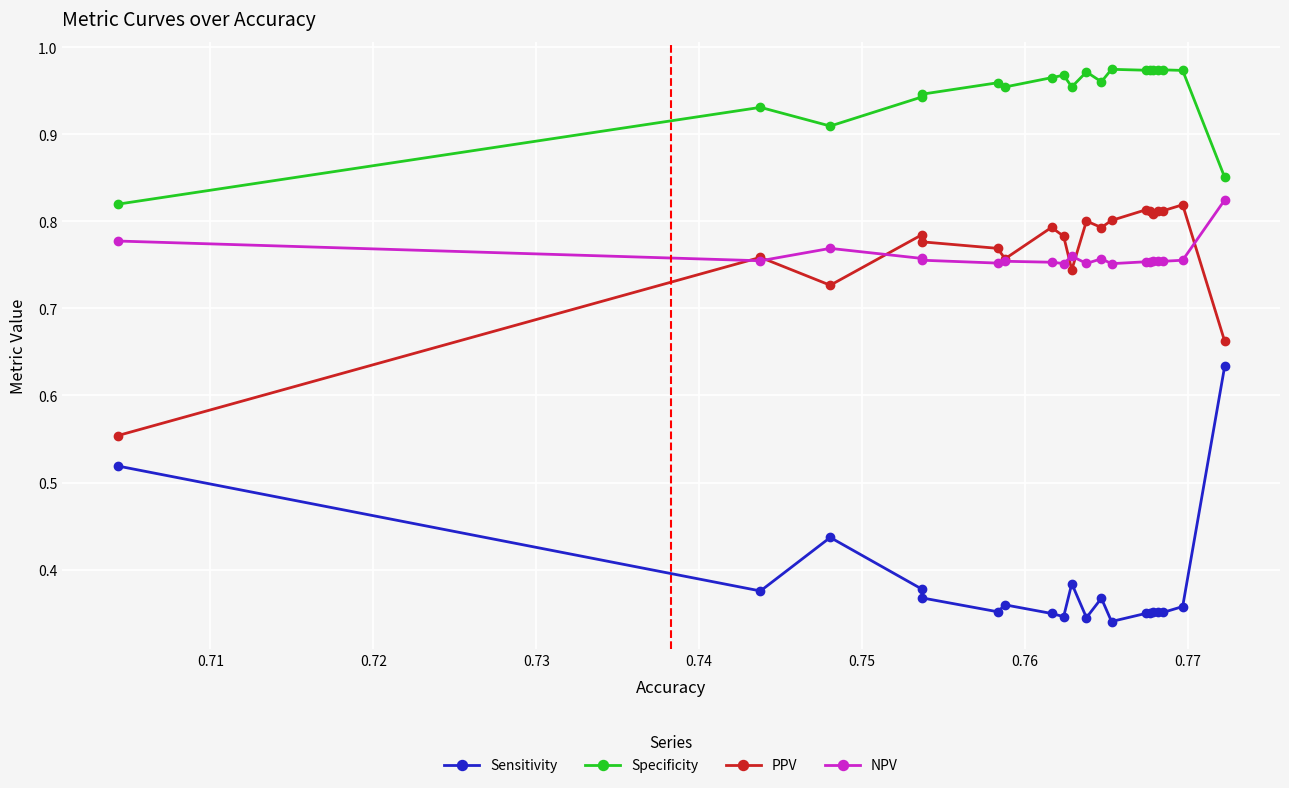

Which series has the largest total across all categories?

Specificity